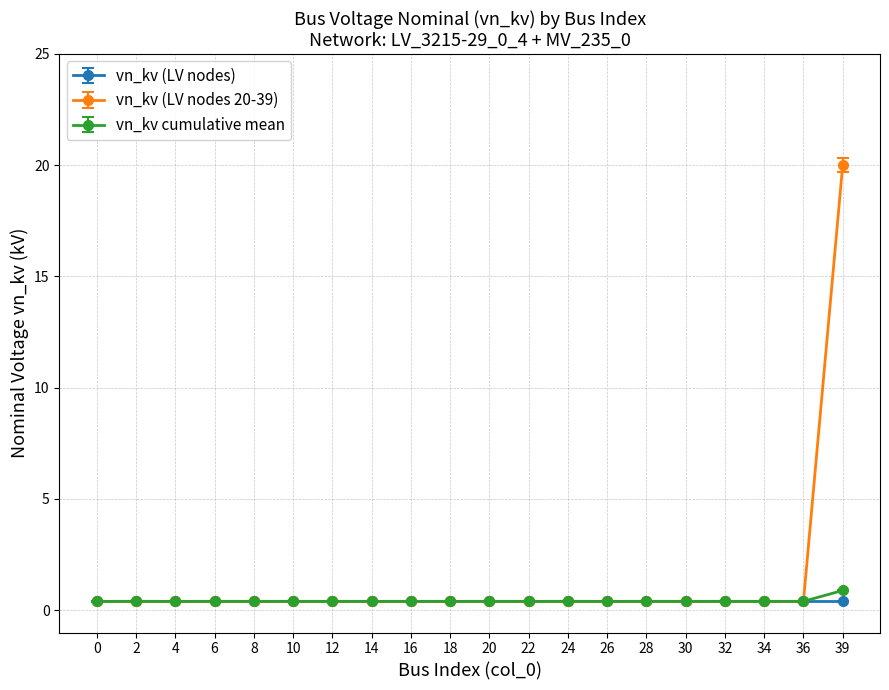

What is the value of the vn_kv cumulative mean point at the 10th from the left?

0.4